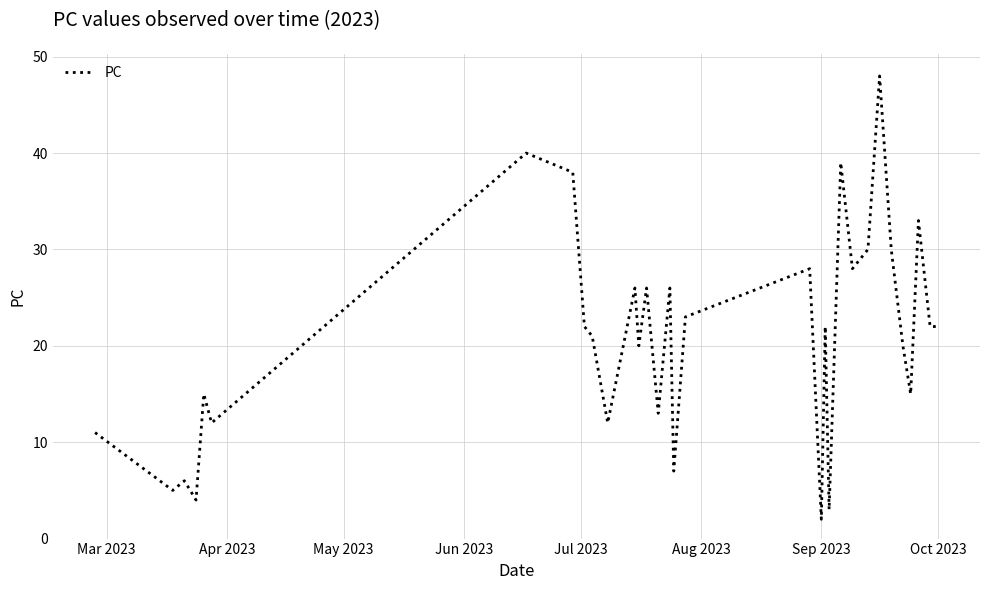

What is the difference between the maximum and minimum values?

46